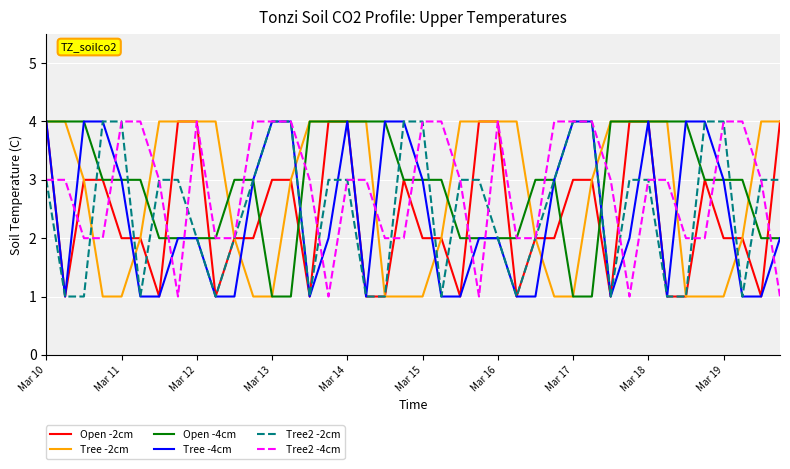

What is the highest value of the Open -2cm series?

4